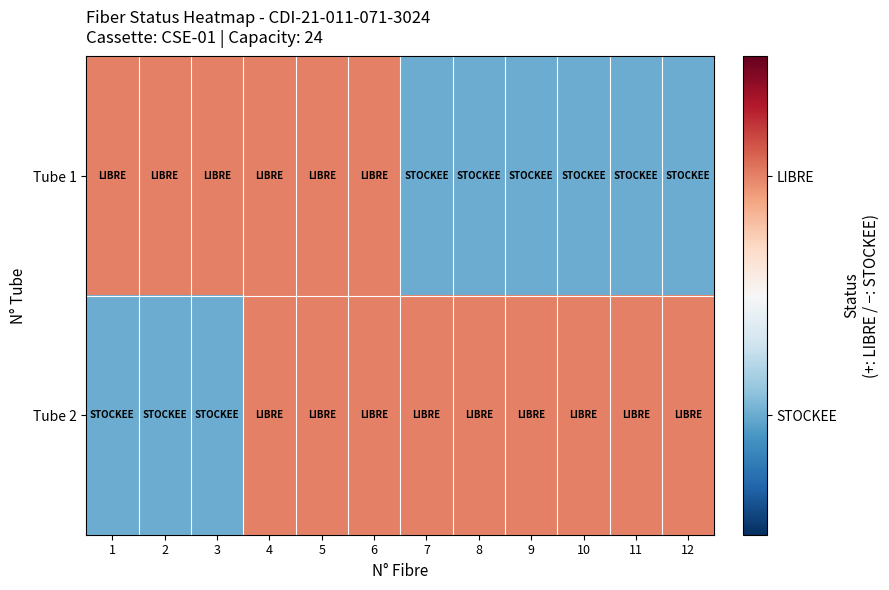

Reading right to left, list all the values displayed in this chart.

Tube 1: 12=-4	11=-4	10=-4	9=-4	8=-4	7=-4	6=4	5=4	4=4	3=4	2=4	1=4
Tube 2: 12=4	11=4	10=4	9=4	8=4	7=4	6=4	5=4	4=4	3=-4	2=-4	1=-4